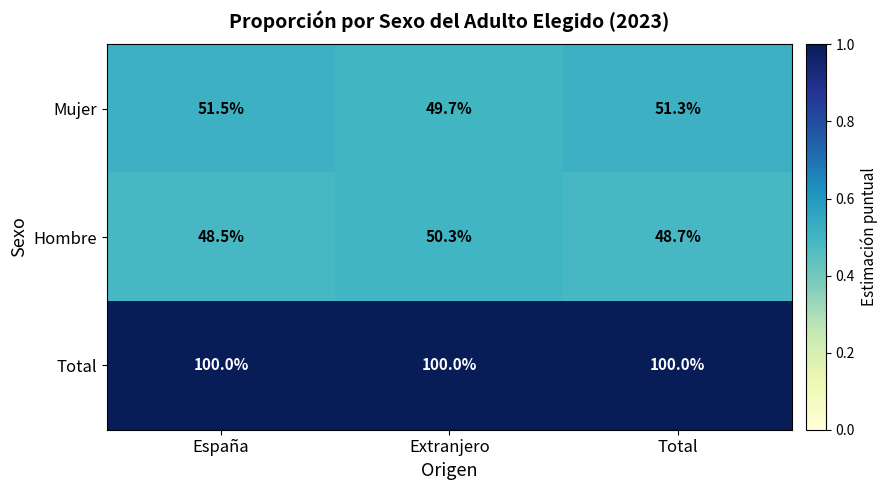

What is the spread (max minus min) of values at Extranjero?

50.3